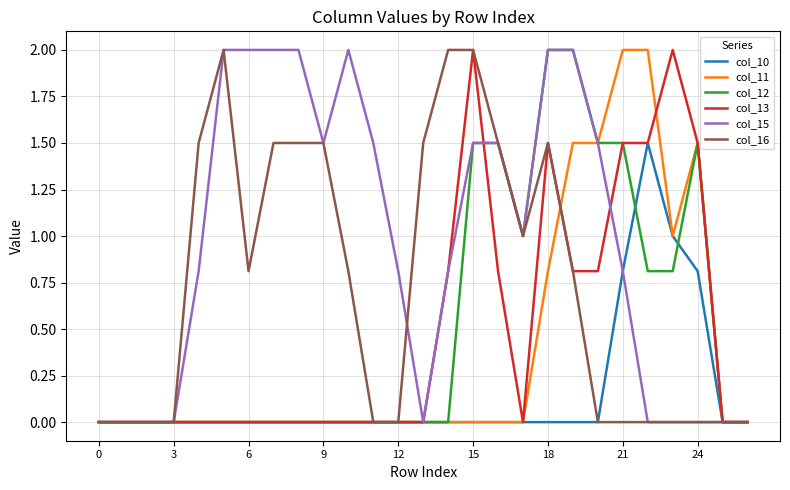

What are all the series names shown in the legend?

col_10, col_11, col_12, col_13, col_15, col_16